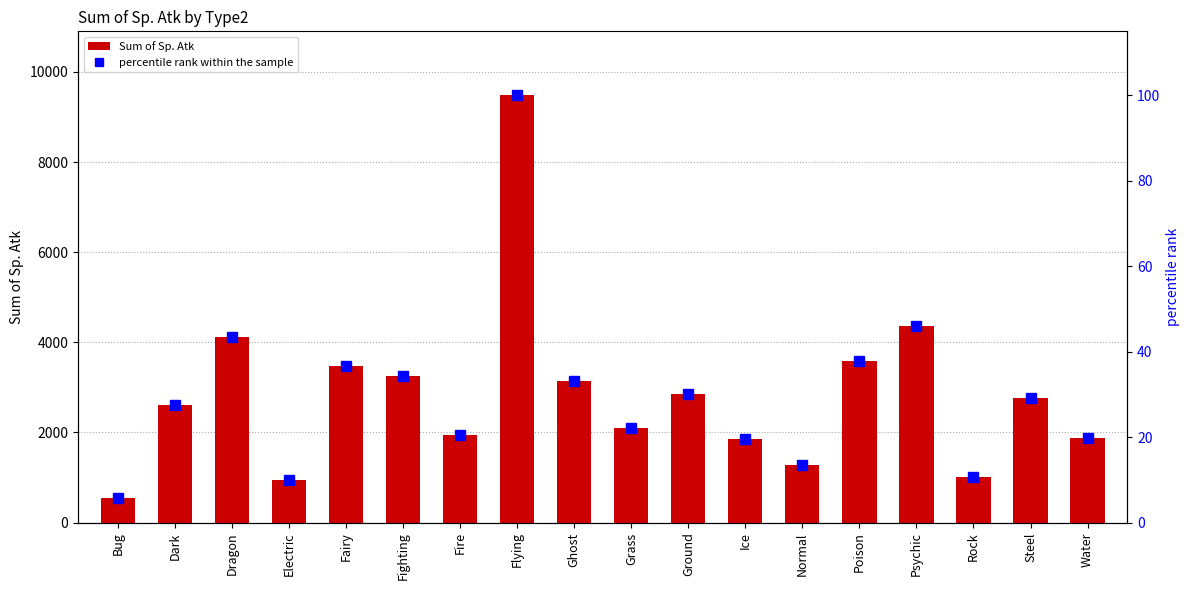

Are the bars grouped side by side (vs. stacked)?

Yes